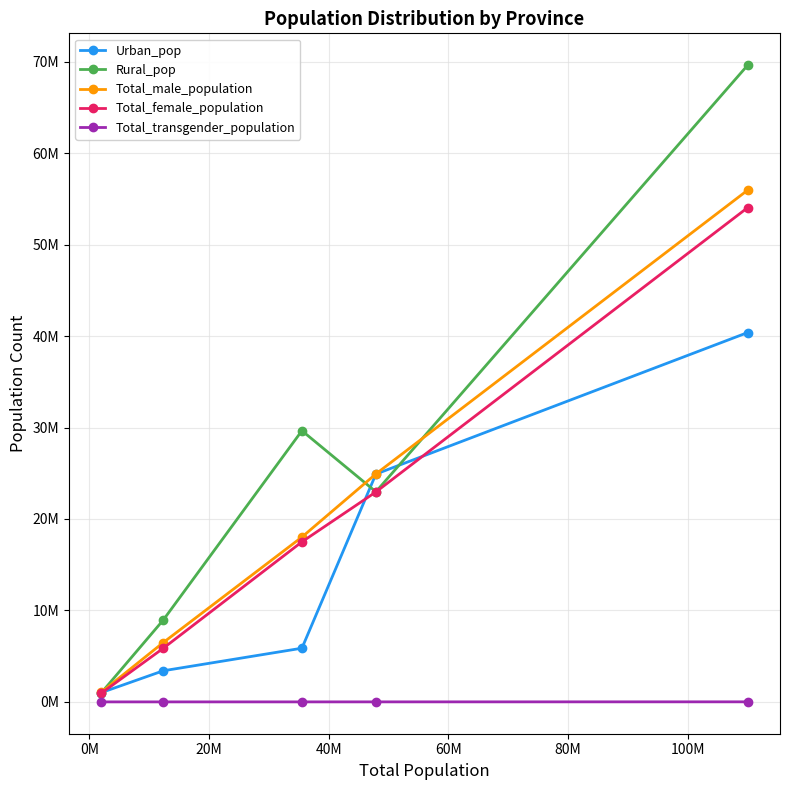

Is this an area chart (filled region under the line)?

No